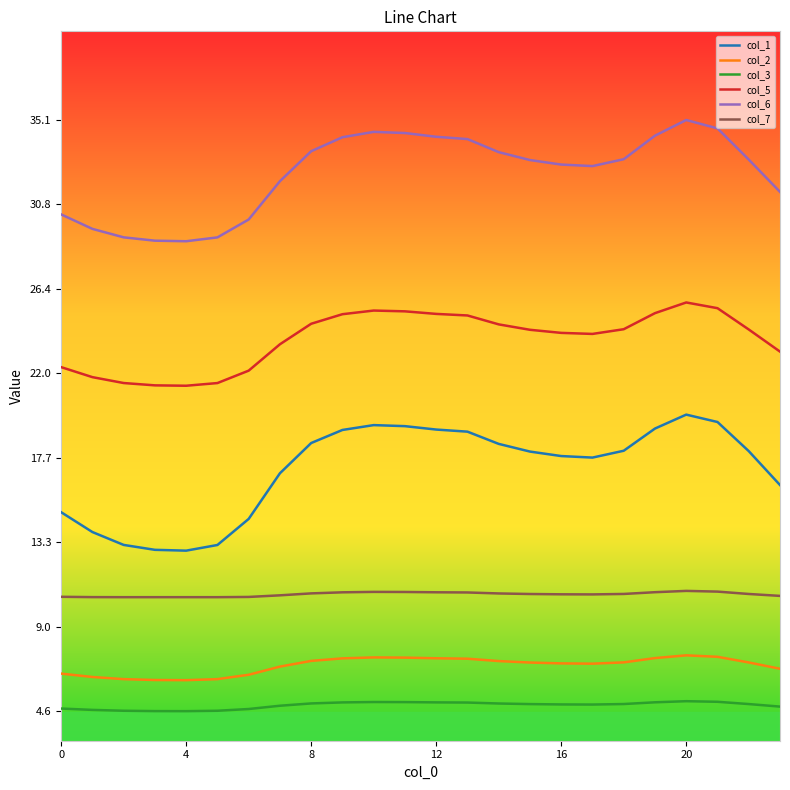

What is the sum of all col_3 values?

117.8